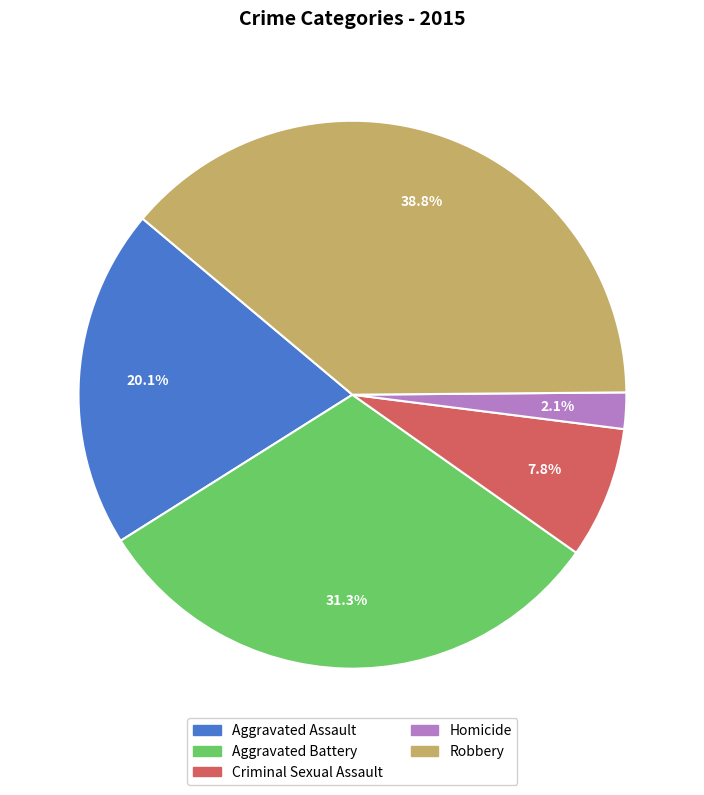

Is it true that Aggravated Battery is 25% of the pie?

False